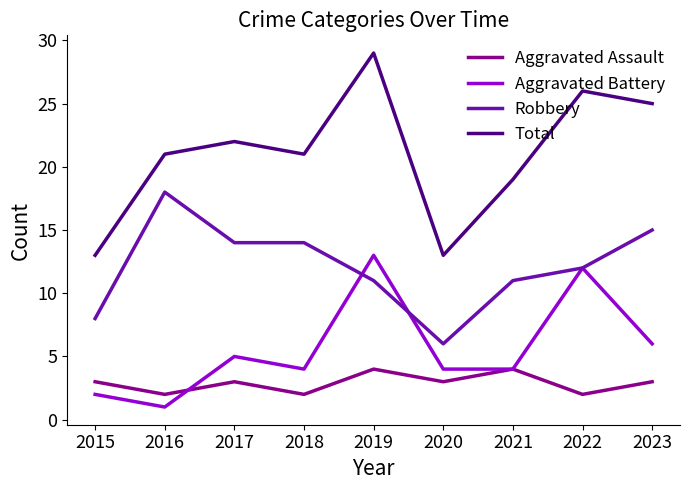

Reading left to right, extract all data points from this chart.

Aggravated Assault: 3	2	3	2	4	3	4	2	3
Aggravated Battery: 2	1	5	4	13	4	4	12	6
Robbery: 8	18	14	14	11	6	11	12	15
Total: 13	21	22	21	29	13	19	26	25